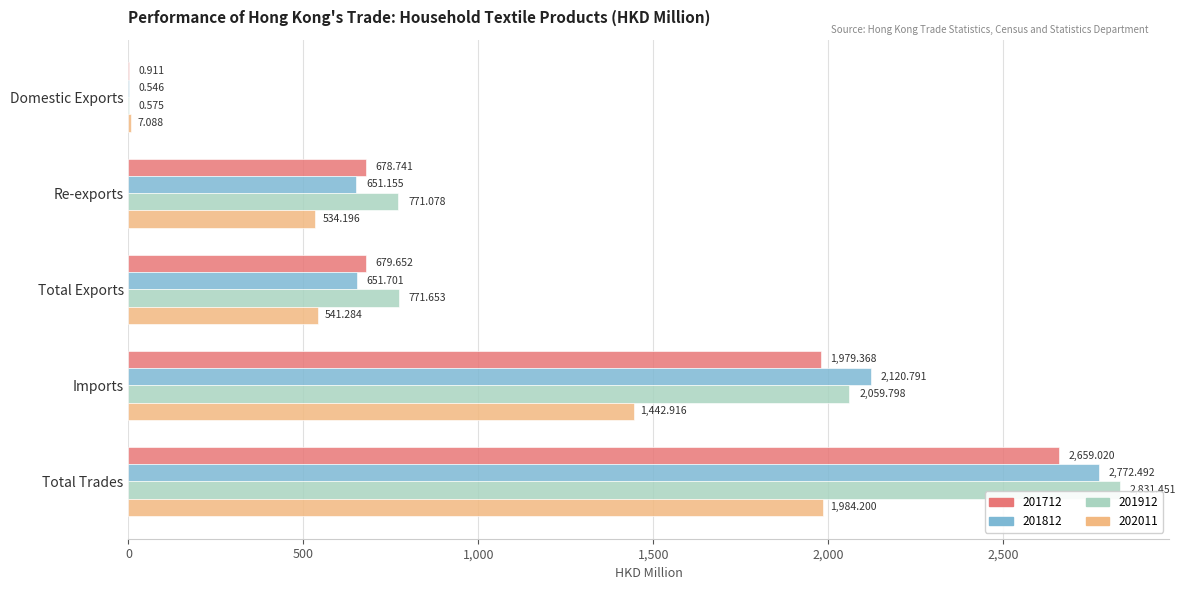

At which category is the sum across all series the highest?

Total Trades